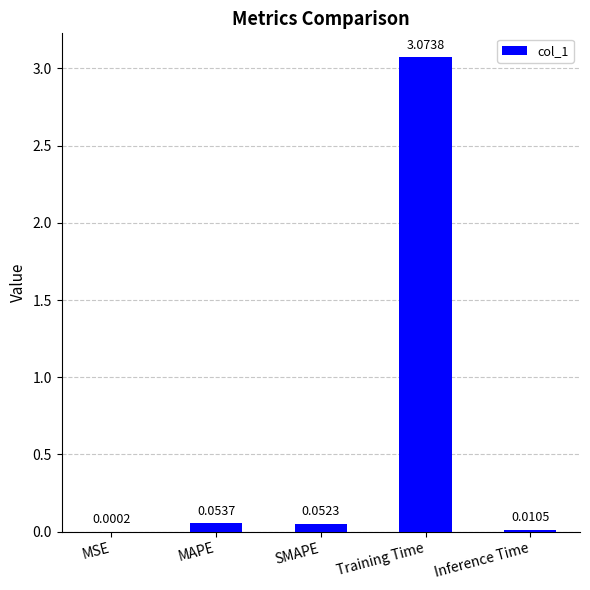

Which category has the highest value across all series?

Training Time